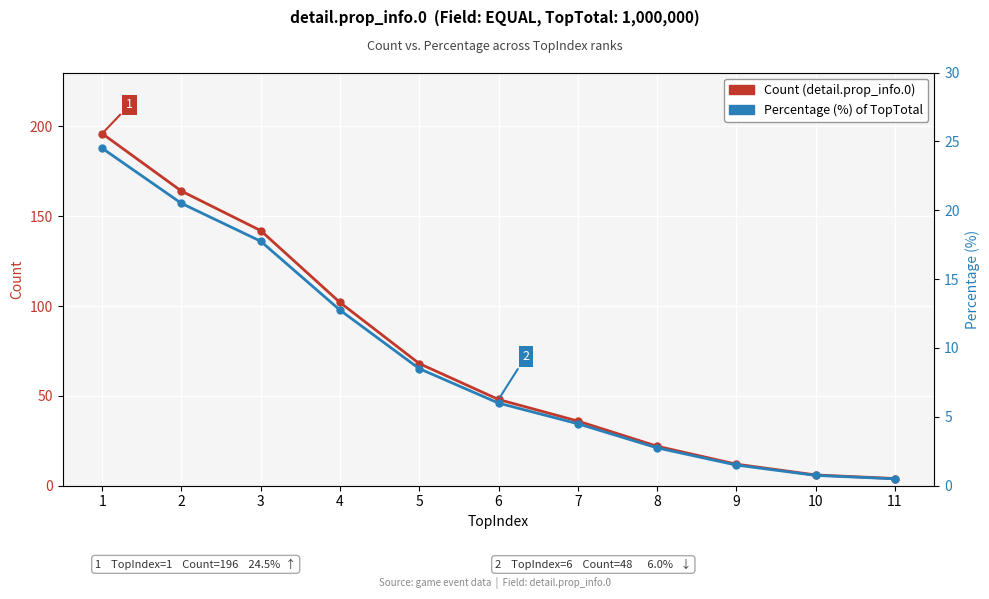

How many lines are shown in the chart?

2